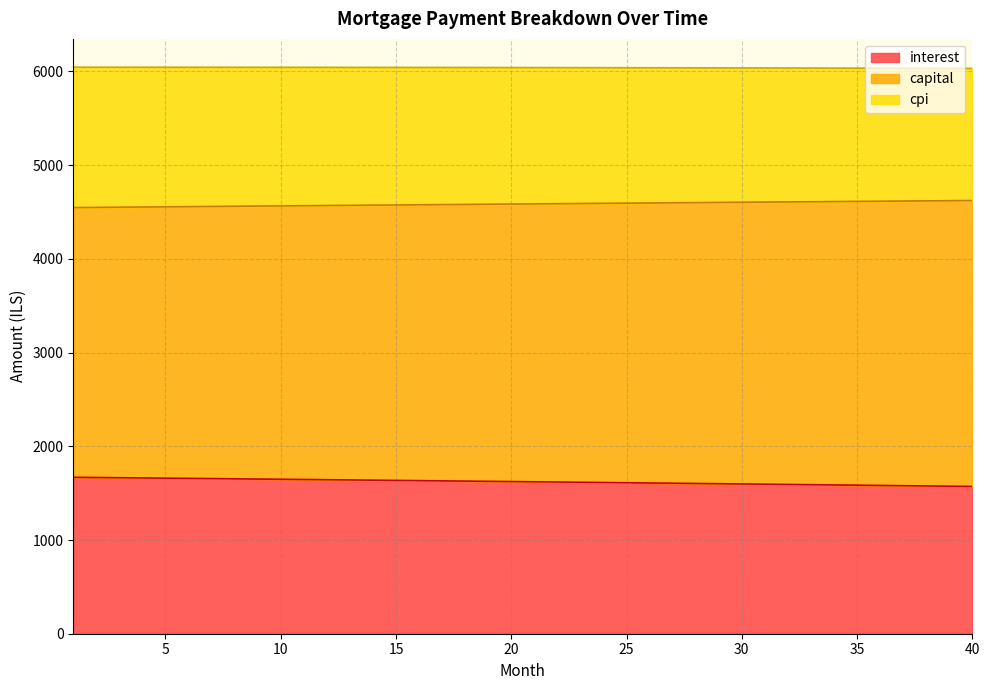

What is the value of the interest point at the 20th from the left?

1623.6